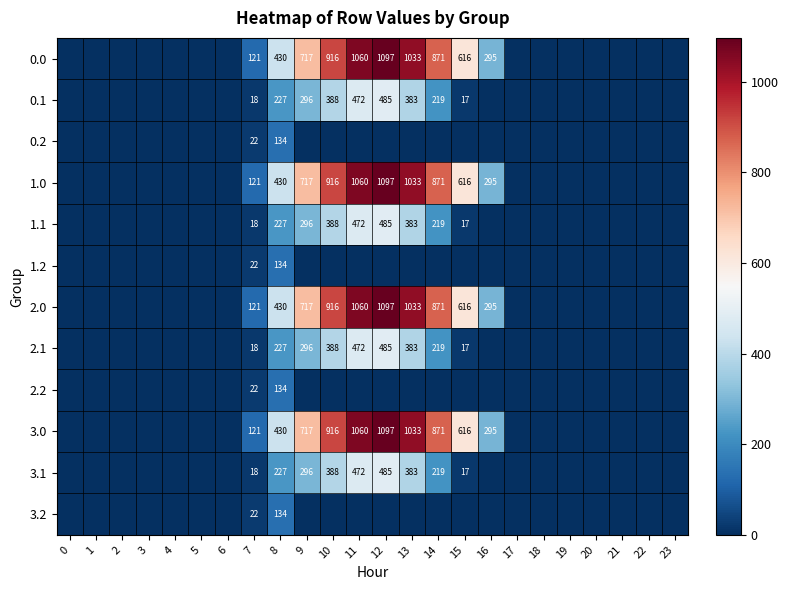

What is the sum of the 2.0 values at 9 and 11?

1777